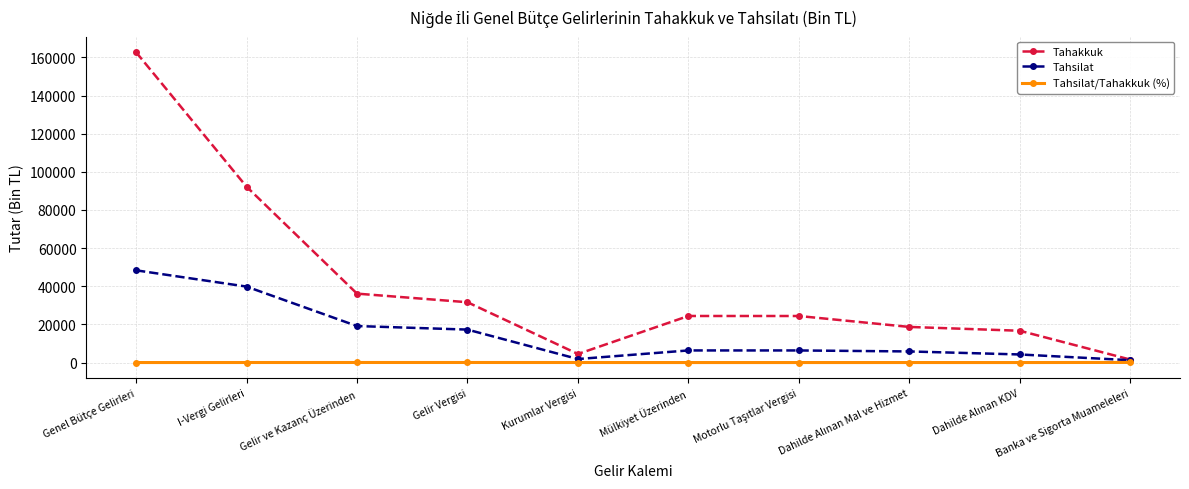

Rank the series by their average value, from lowest to highest.

Tahsilat/Tahakkuk (%), Tahsilat, Tahakkuk